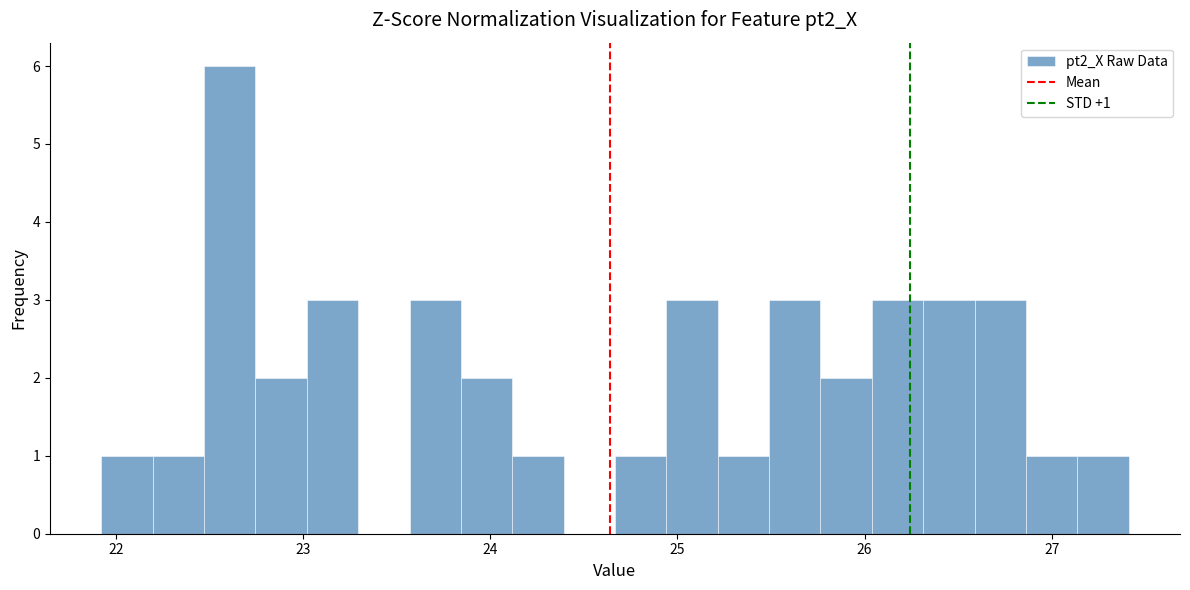

Around what value on the x-axis is the tallest bar? Give the approximate position of its centre, as read against the axis.

22.6